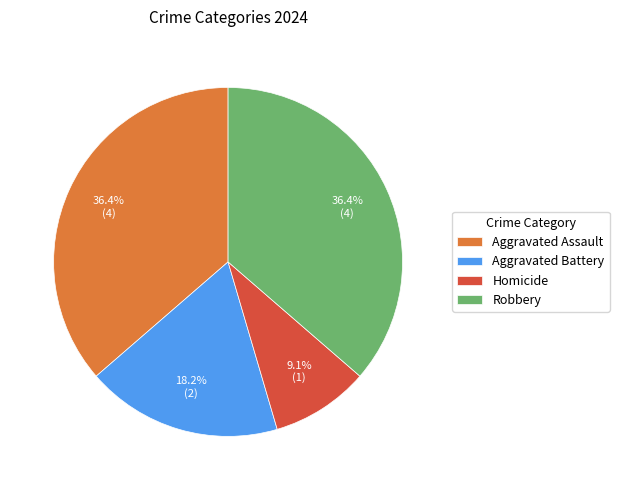

Which category has the smallest portion of the pie?

Homicide